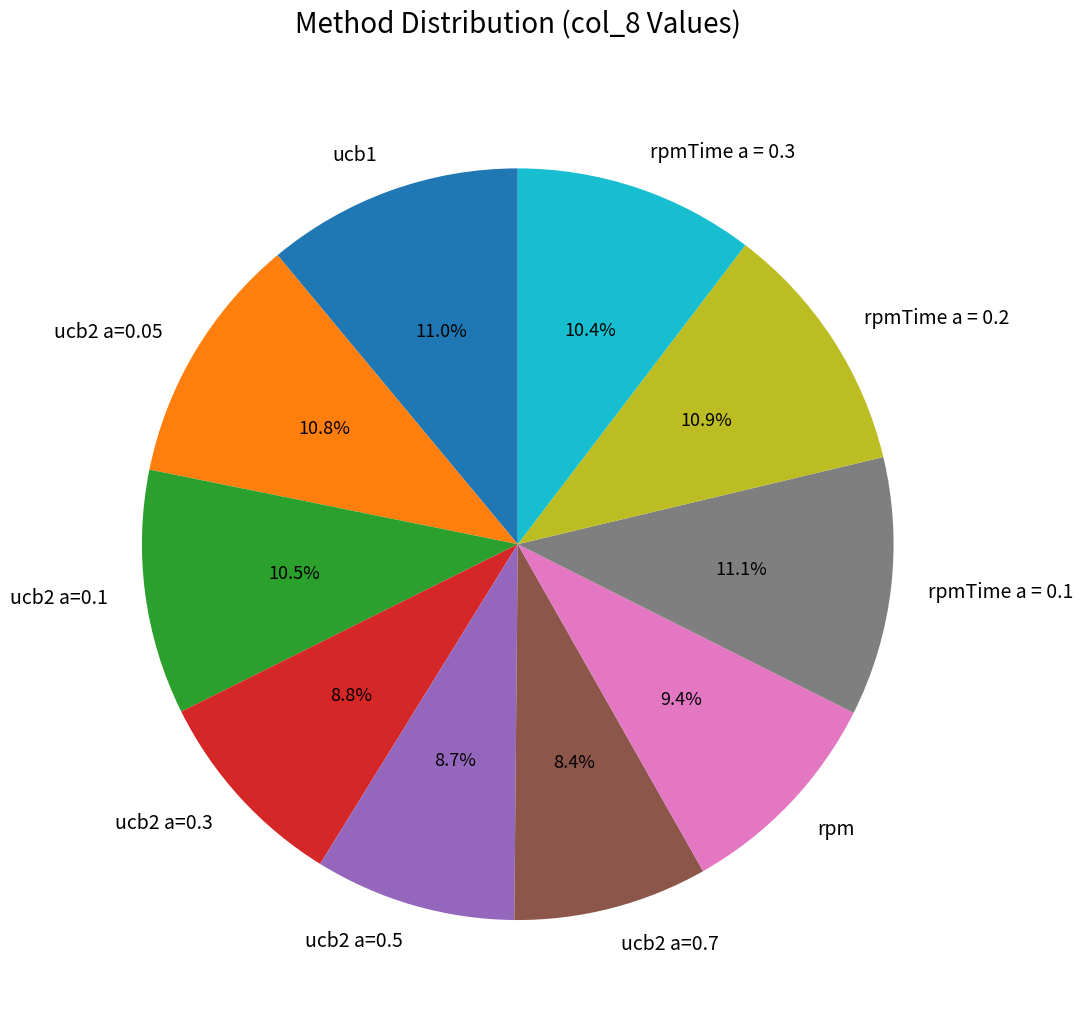

Between ucb2 a=0.7 and rpmTime a = 0.1, which is larger?

rpmTime a = 0.1